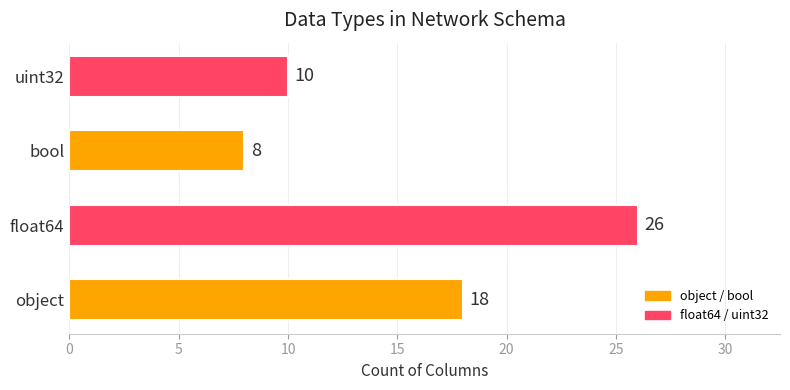

Reading bottom to top, what are all the values shown in this chart?

18	26	8	10